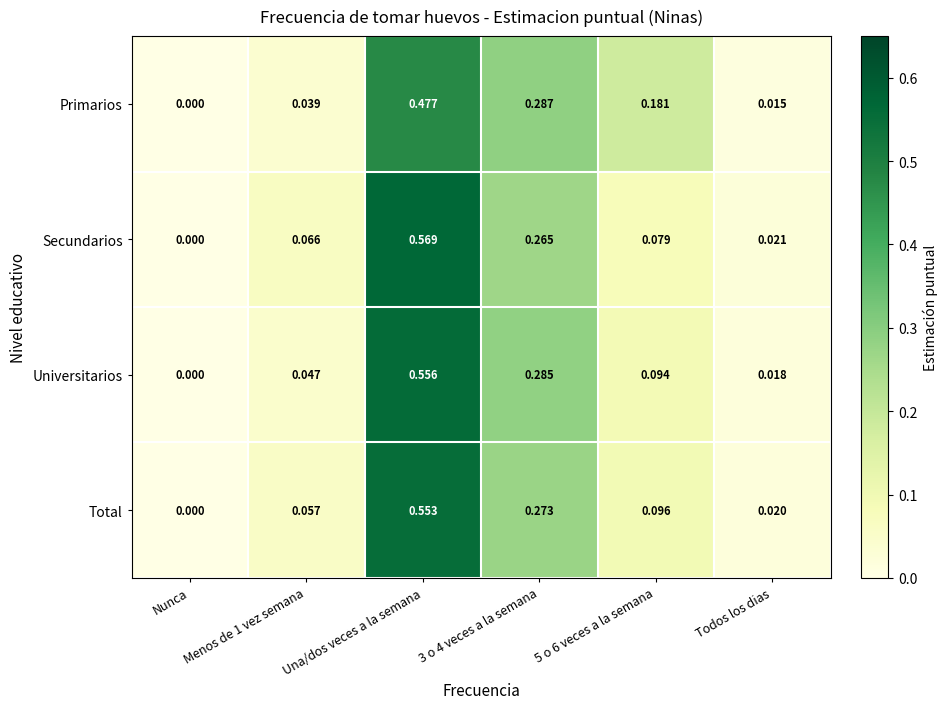

At which category is the sum across all series the highest?

Una/dos veces a la semana